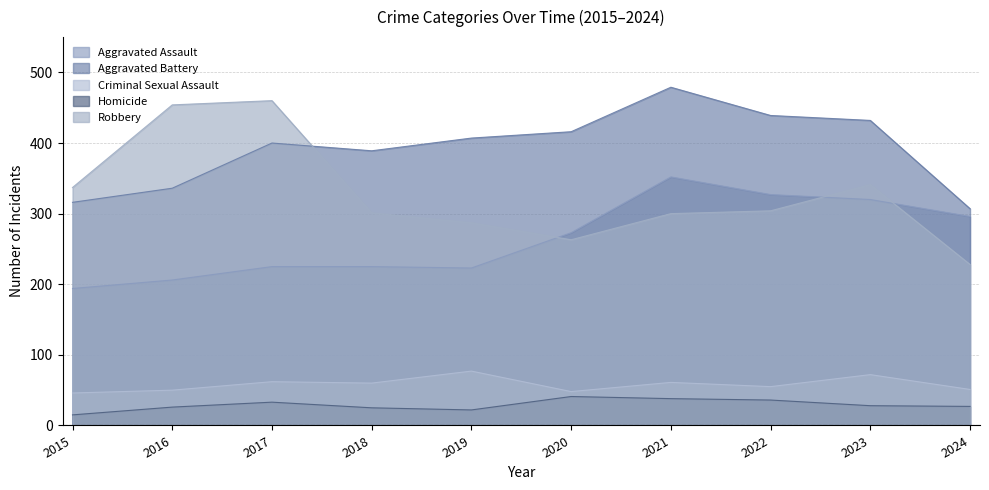

What is the value of the Robbery point at the 2nd from the left?

454